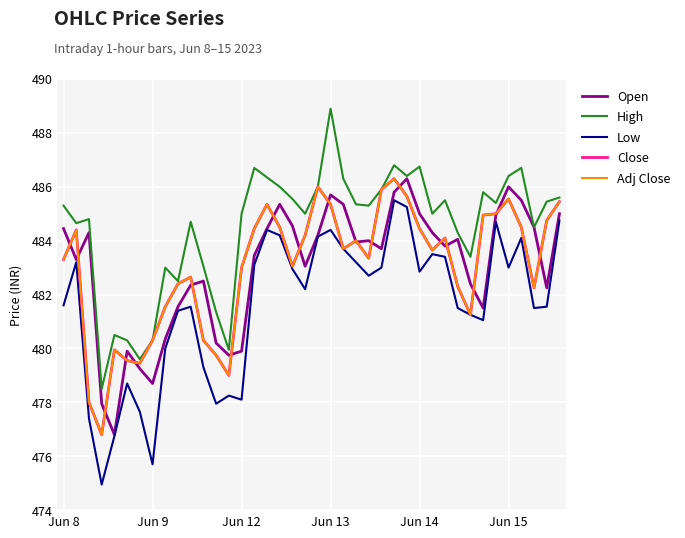

Does the chart have visible grid lines?

Yes